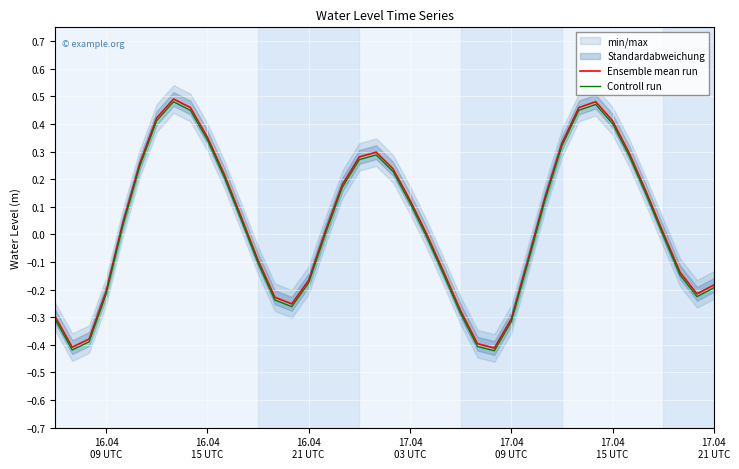

True or false: Ensemble mean run and Controll run cross at least once.

False